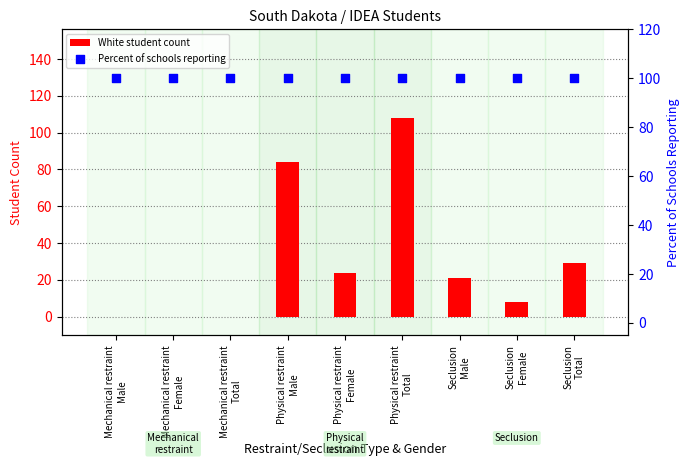

Which series has the largest total across all categories?

Percent of schools reporting